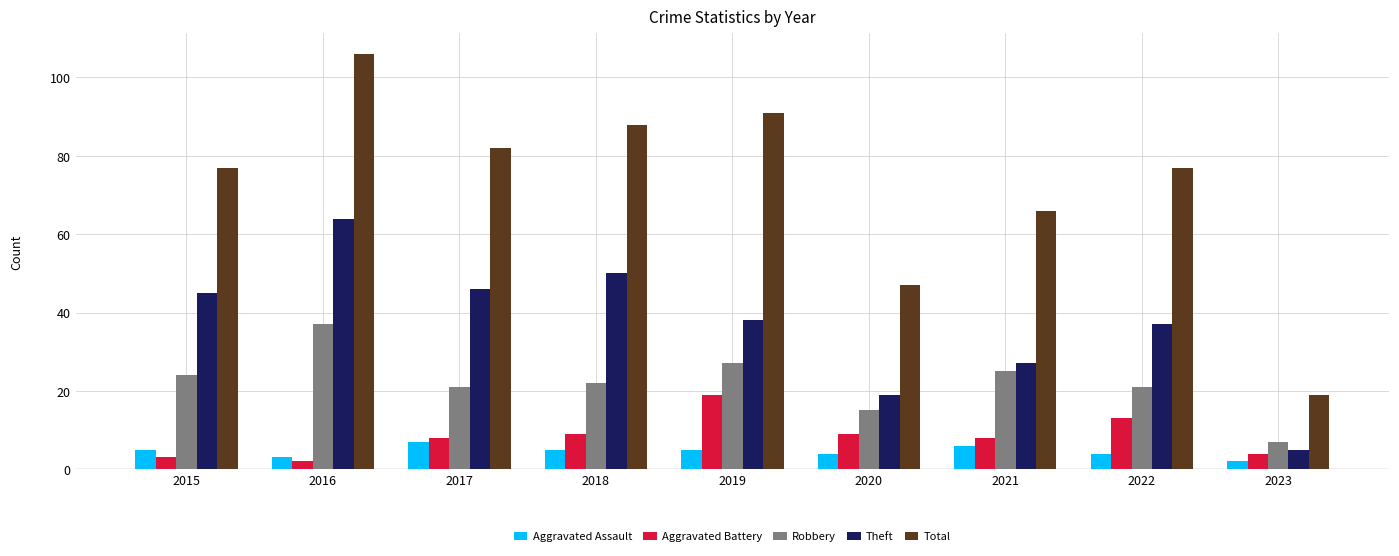

What is the total value across all series at 2020?

94